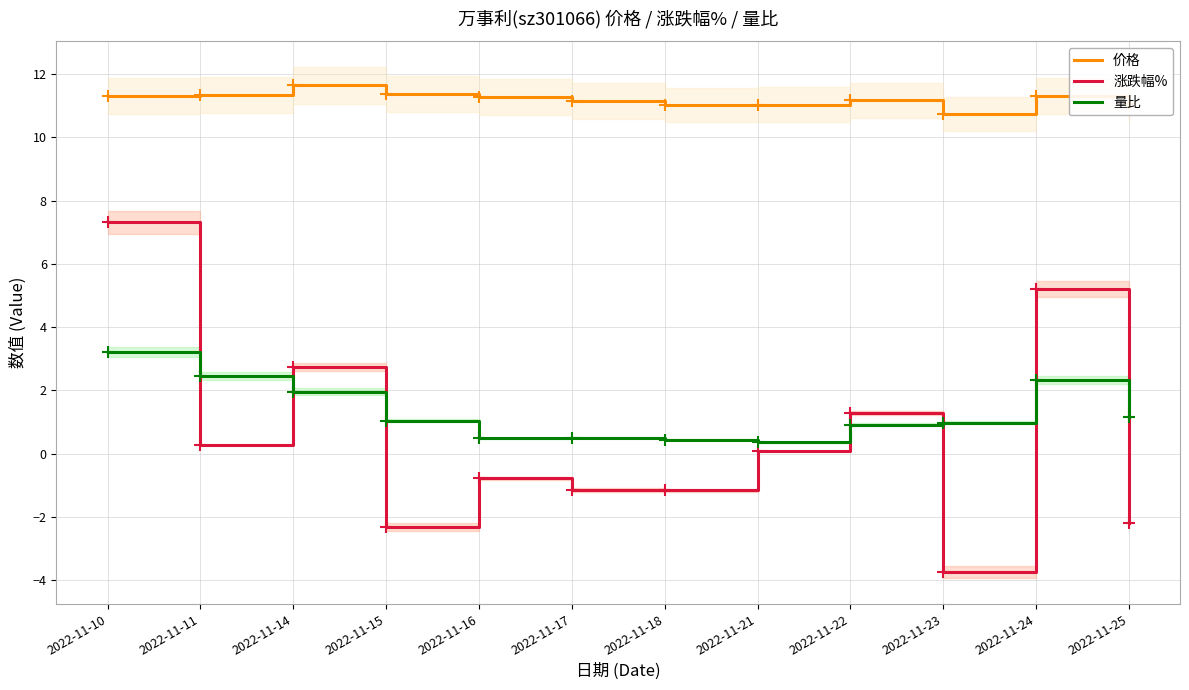

At which category is the sum across all series the highest?

2022-11-10